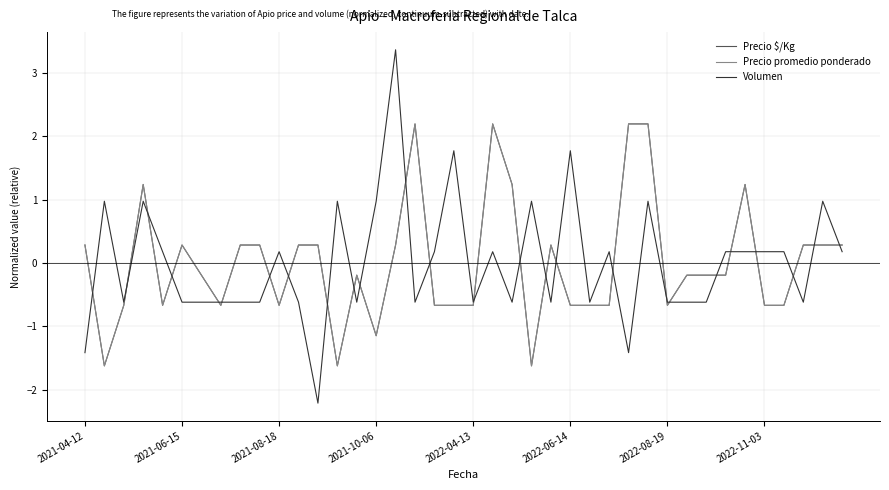

Which series has the largest range (max minus min)?

Volumen